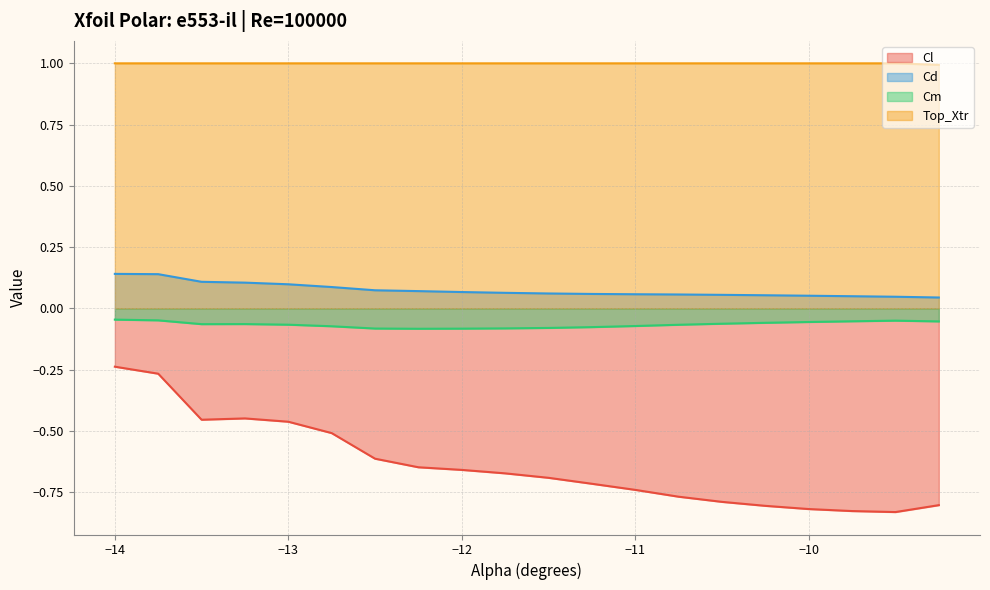

What is the greatest value displayed?

1.0